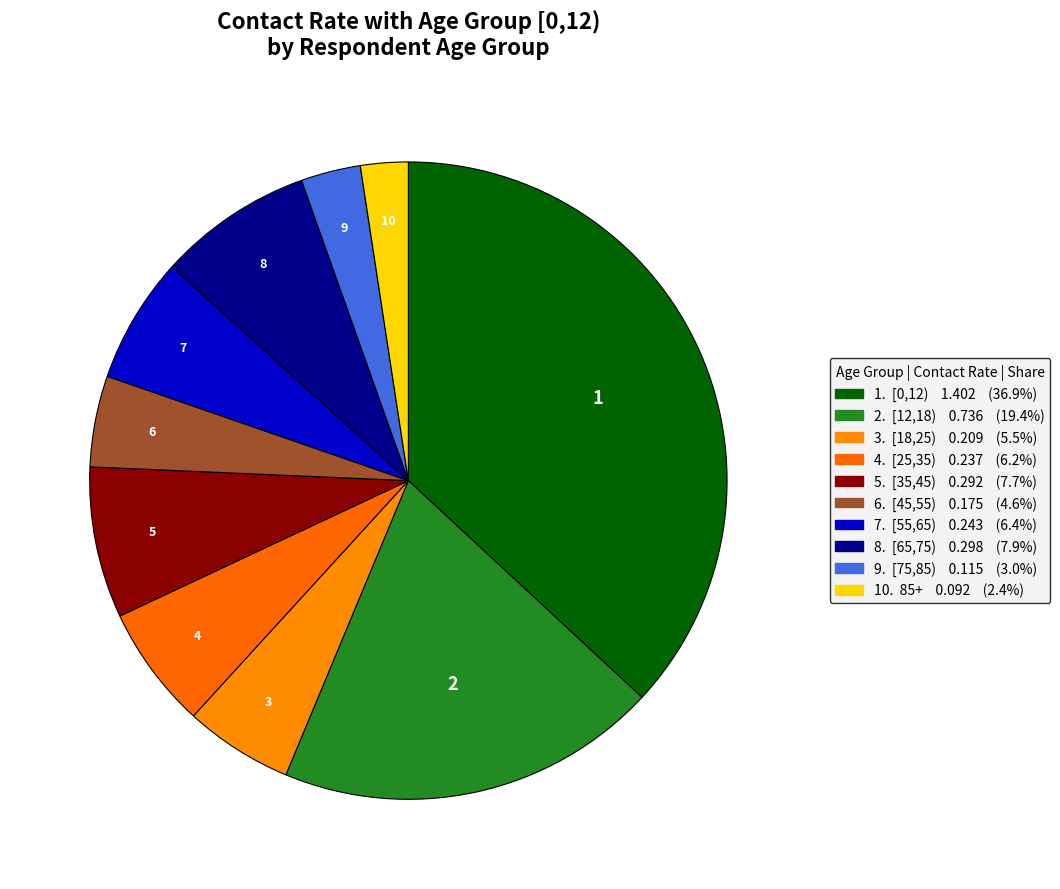

How many segments does this pie chart have?

10